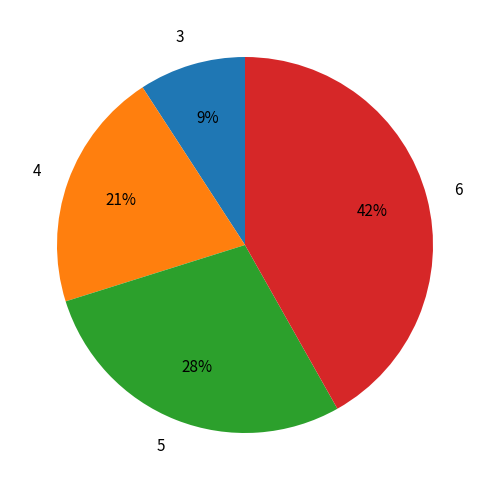

Between 5 and 4, which is larger?

5